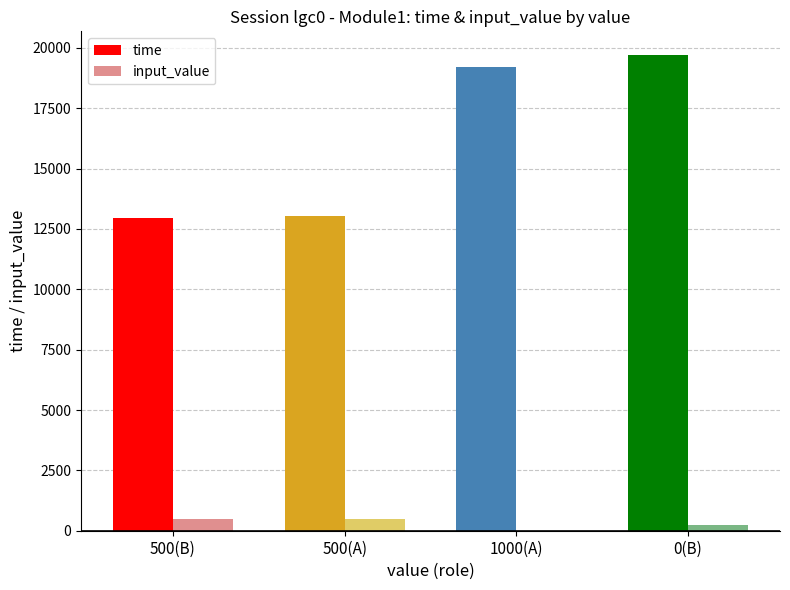

Which series has the largest range (max minus min)?

time